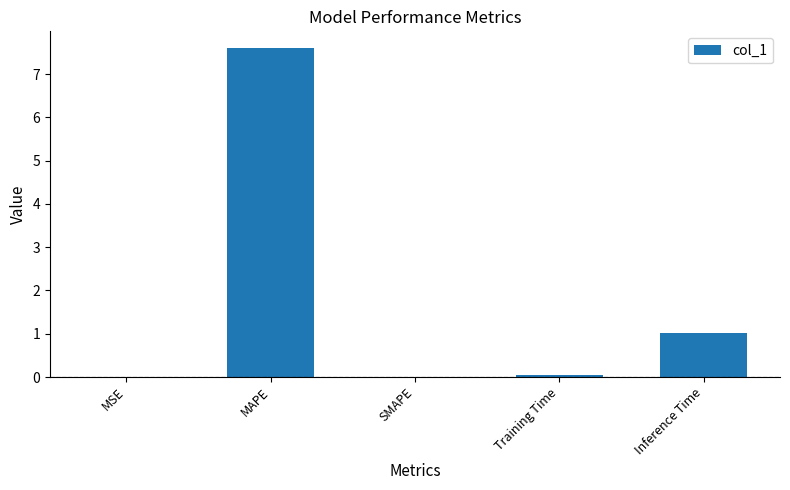

What value does the data have at MAPE?

7.6